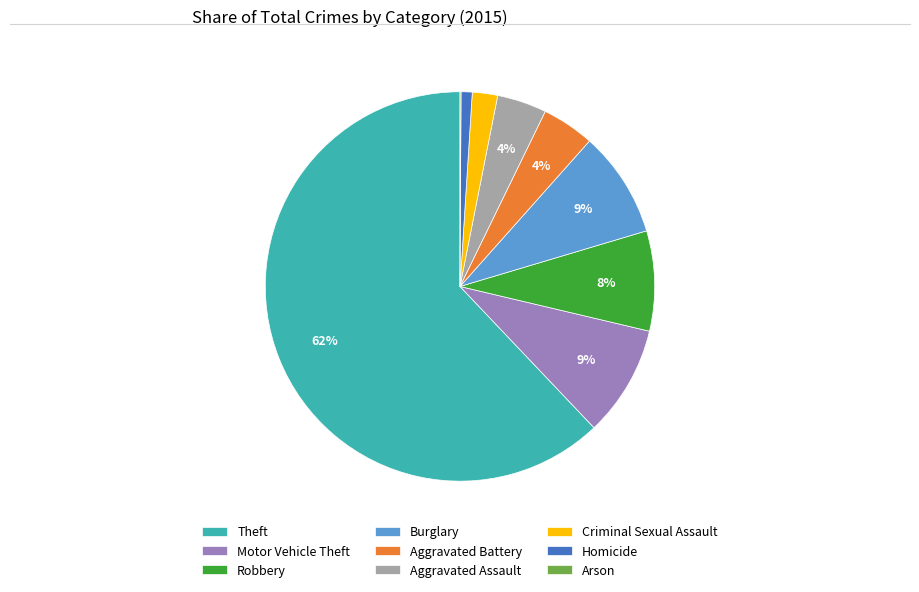

Which has a higher value, Criminal Sexual Assault or Aggravated Battery?

Aggravated Battery